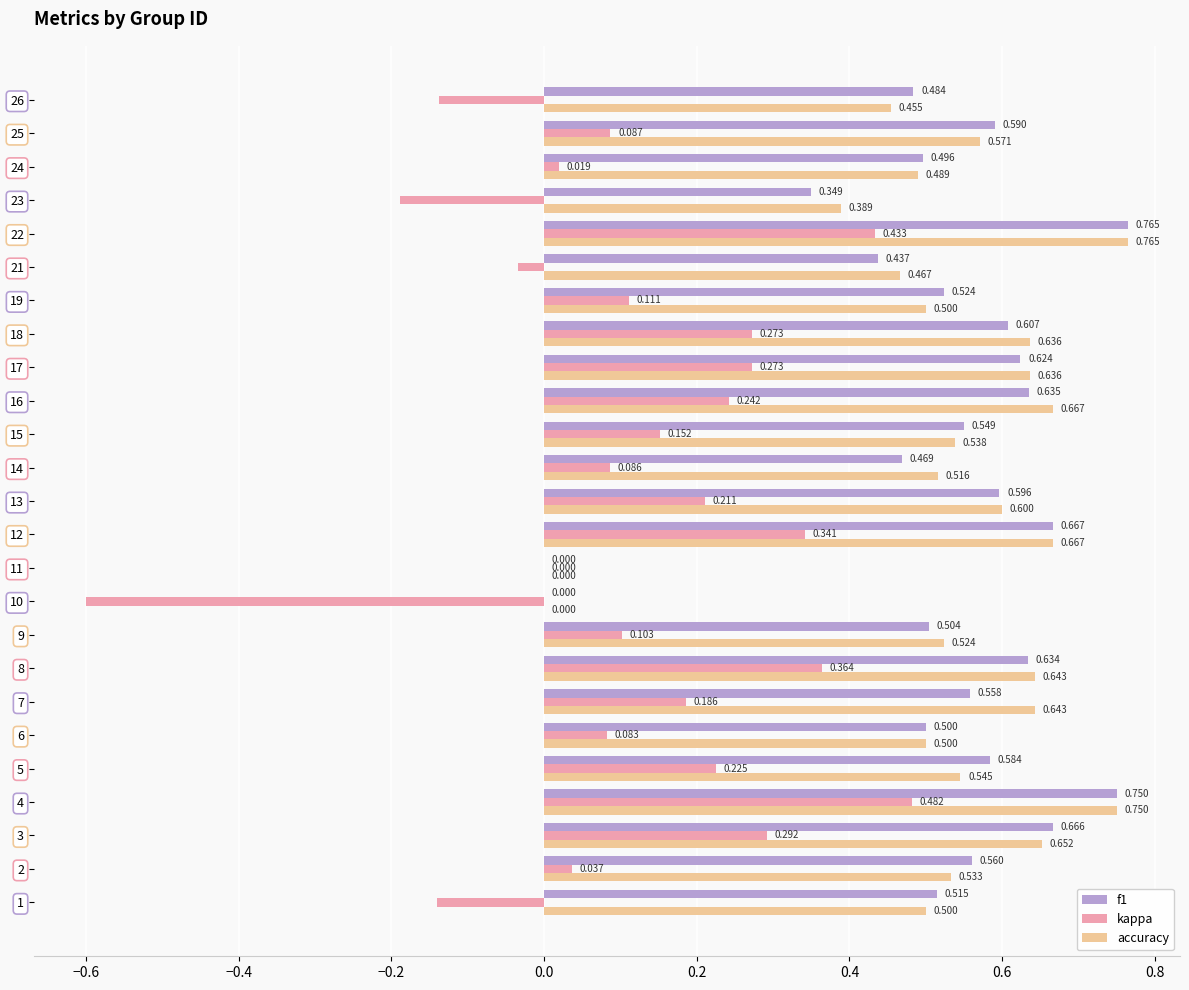

What is the average value of the accuracy series?

0.5